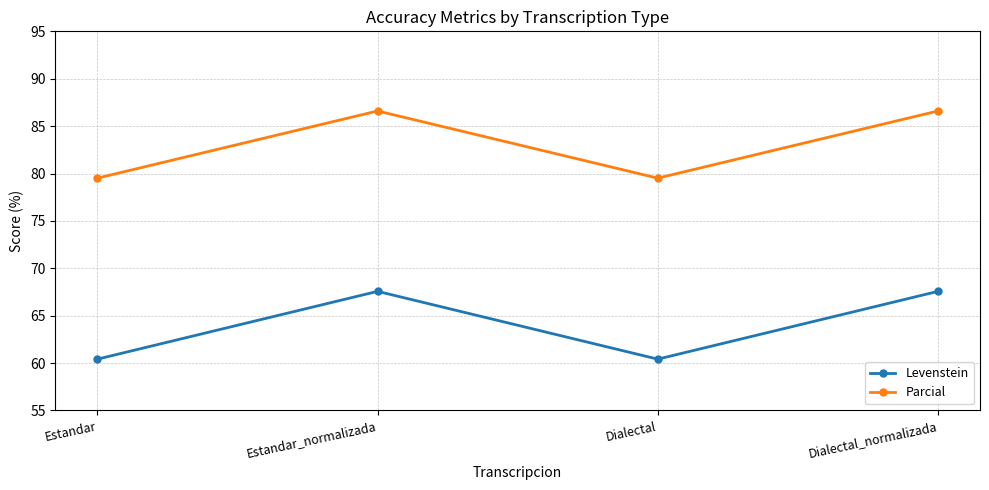

Does the chart have visible grid lines?

Yes